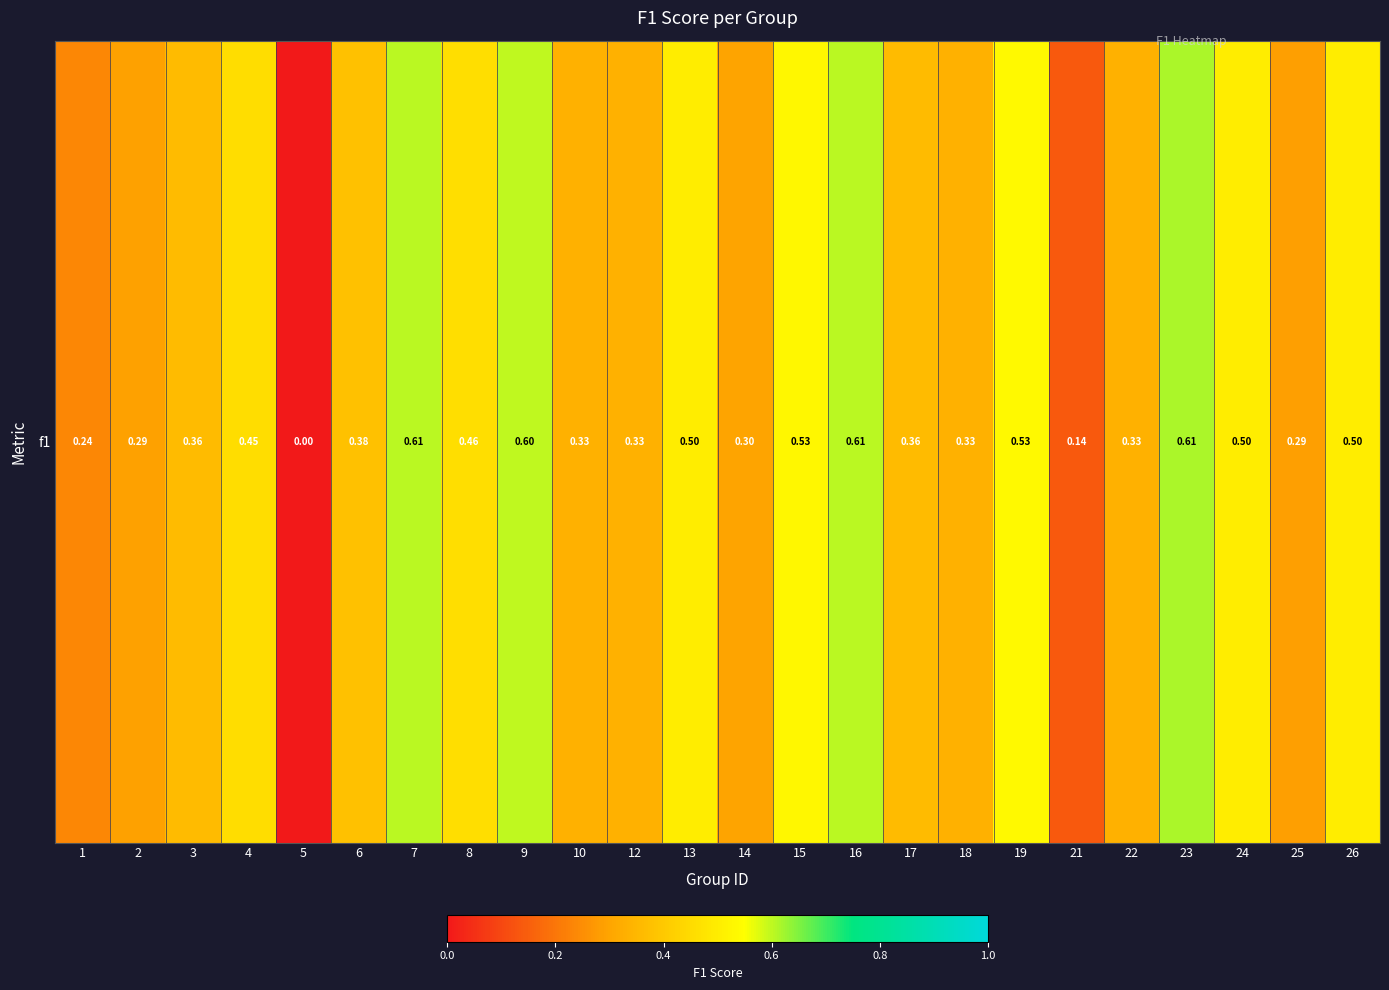

Read the value at 3.

0.4